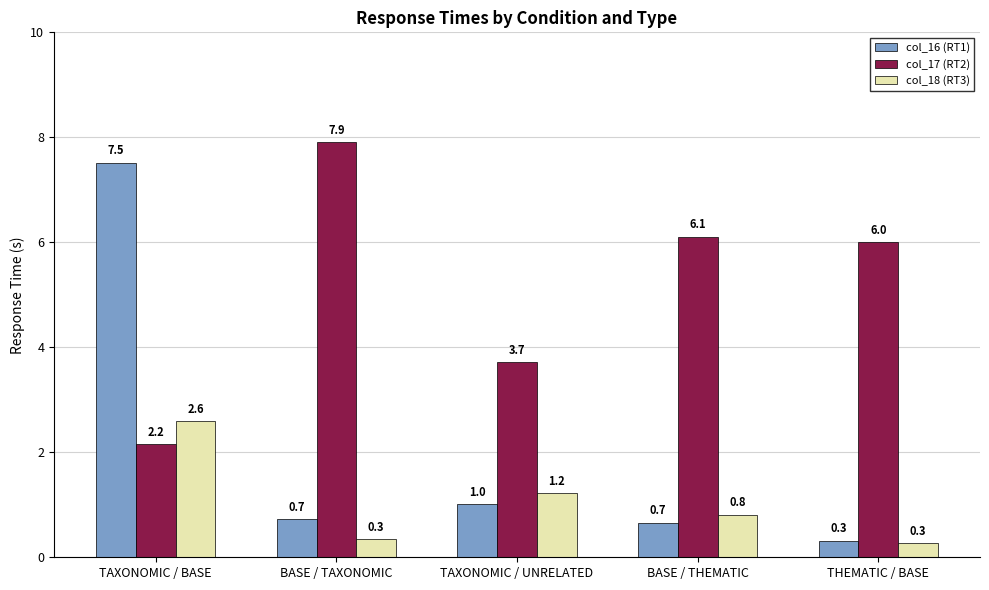

Between BASE / TAXONOMIC and TAXONOMIC / UNRELATED, which series saw the biggest shift?

col_17 (RT2)